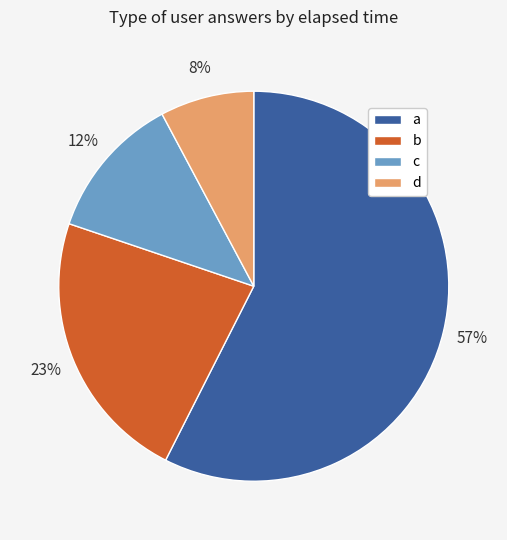

What percentage is the d slice, to the nearest percent?

8%